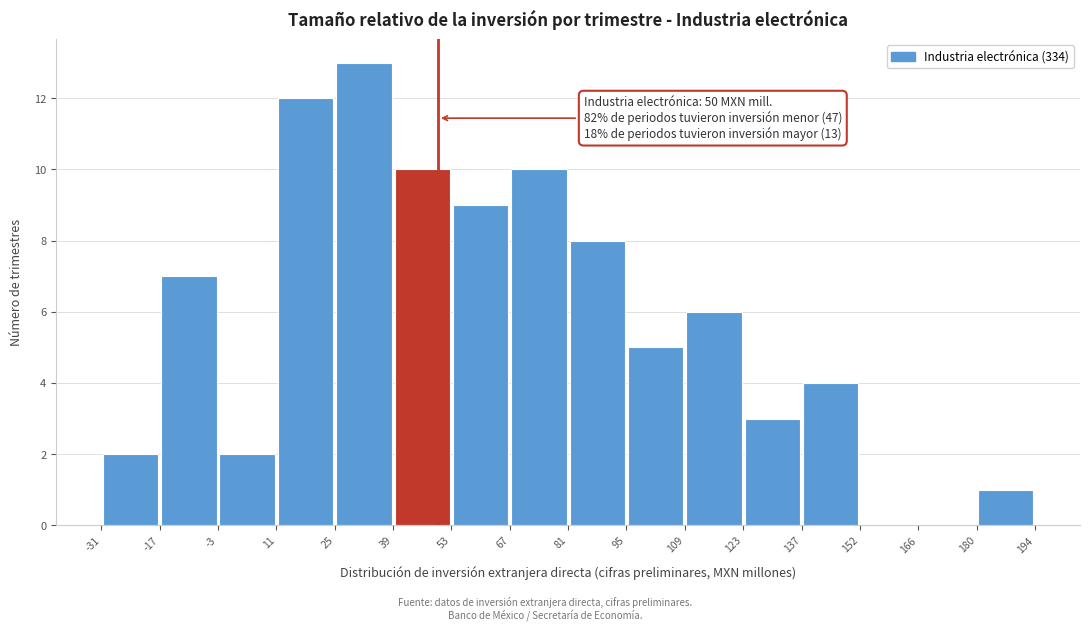

Over which range of the x-axis is the bar tallest?

25 to 39